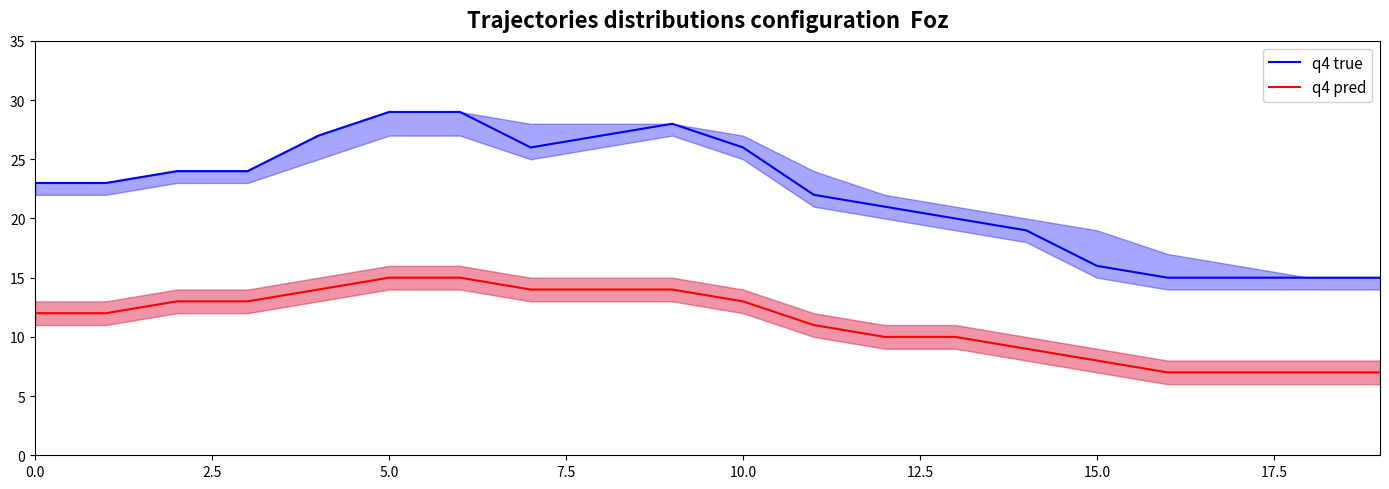

What is the difference between the second highest and minimum values in the q4 pred series?

8